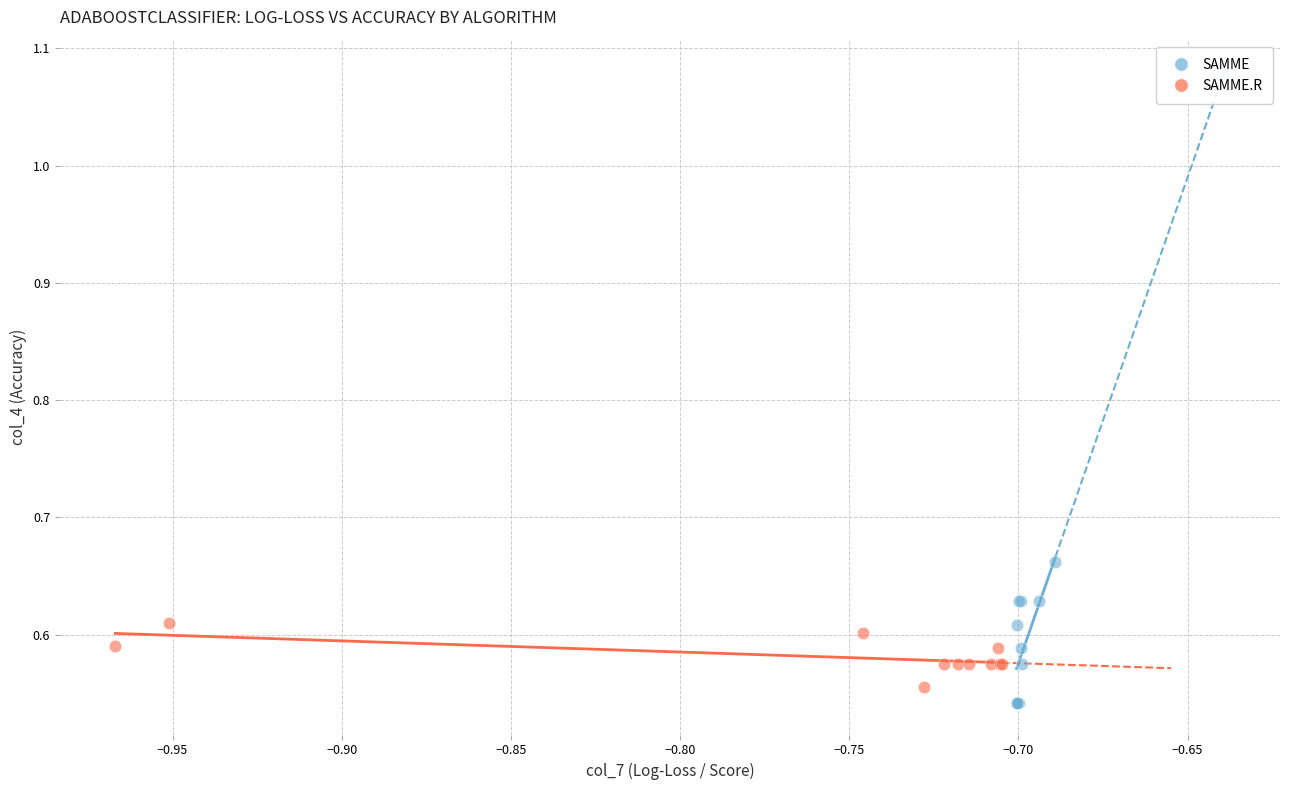

Which series reaches the maximum Y coordinate?

SAMME